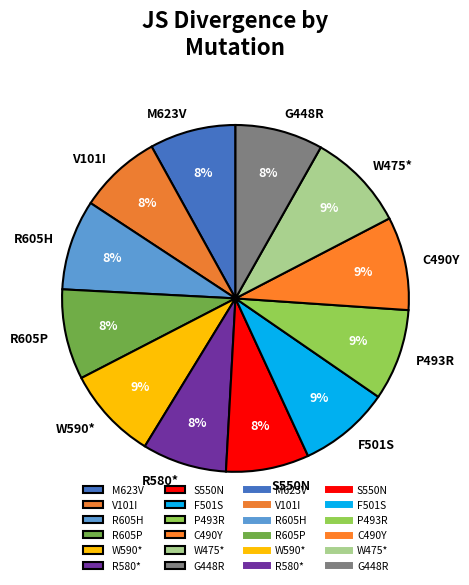

To the nearest percent, what is the difference between the S550N and W590* slice percentages?

1%